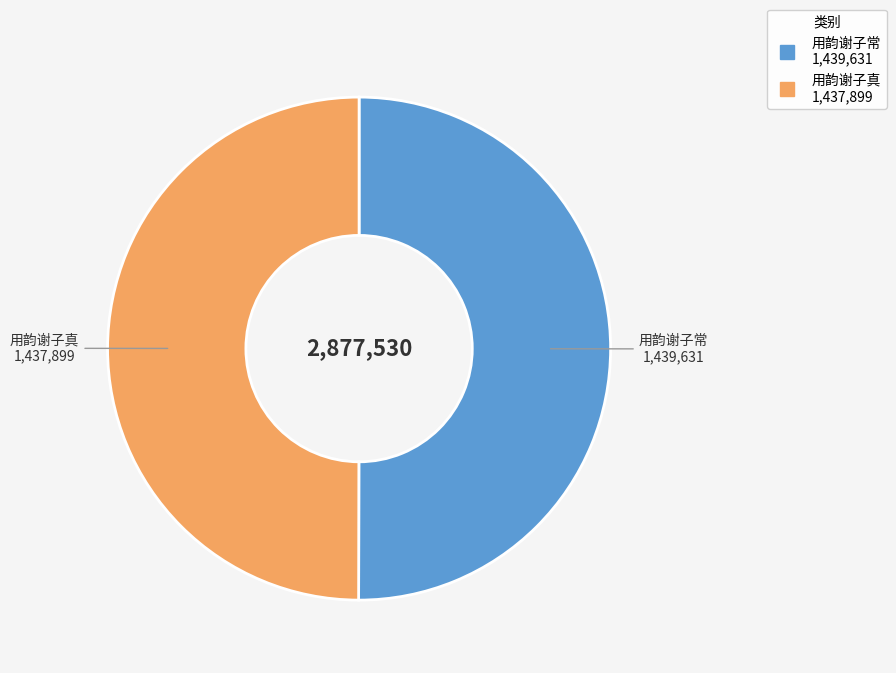

True or false: 用韵谢子真 accounts for 50% of the total.

True